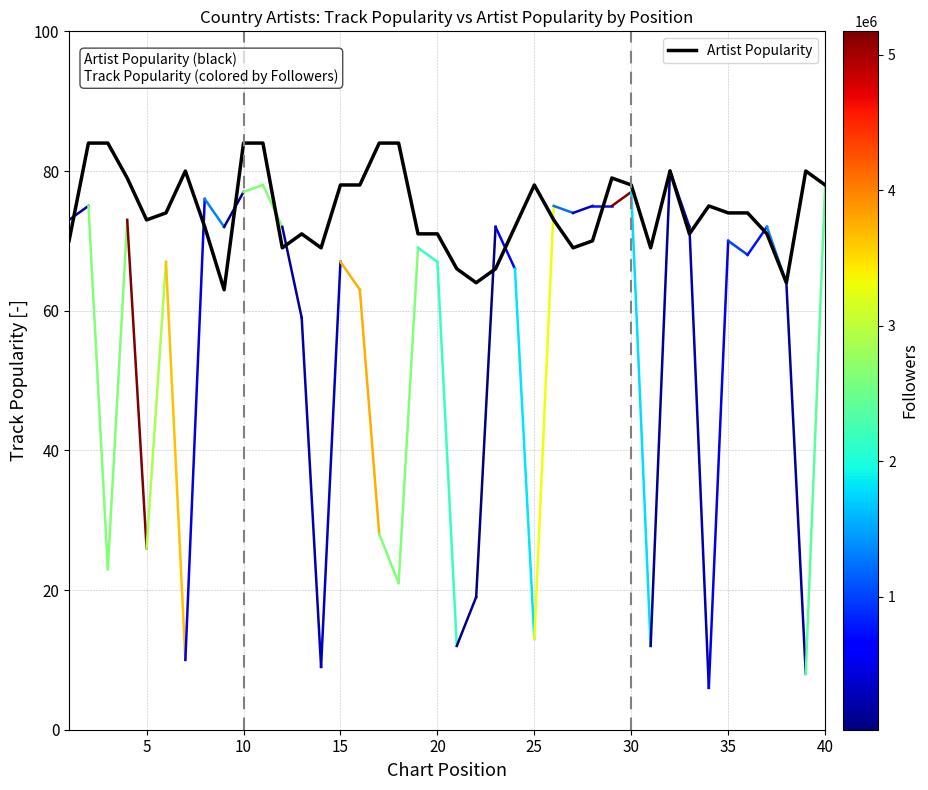

What is the difference between the maximum and minimum values?

21